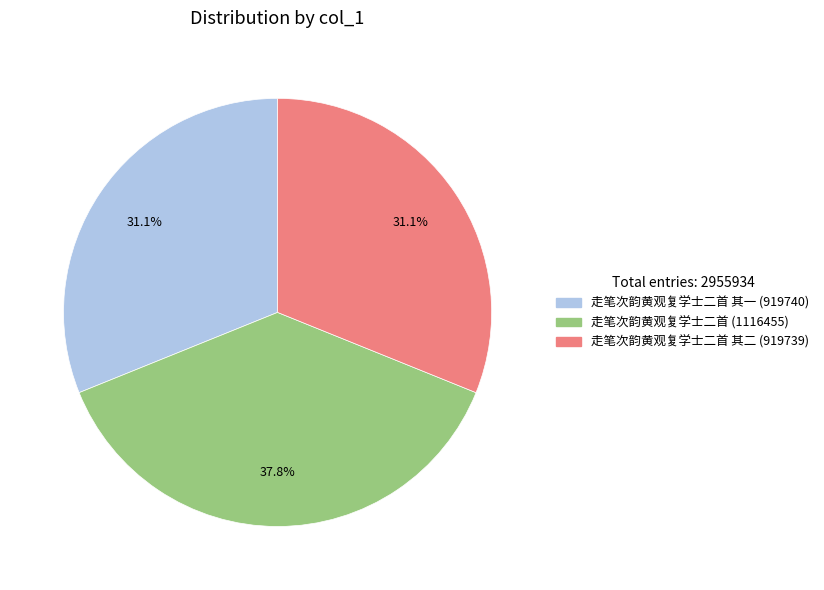

Is there any slice that represents more than half of the pie?

No